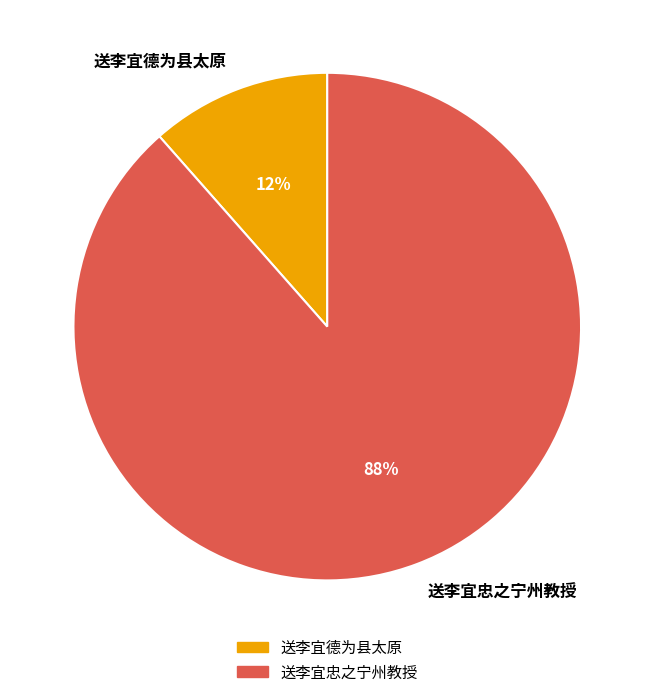

True or false: 送李宜忠之宁州教授 accounts for 88% of the total.

True